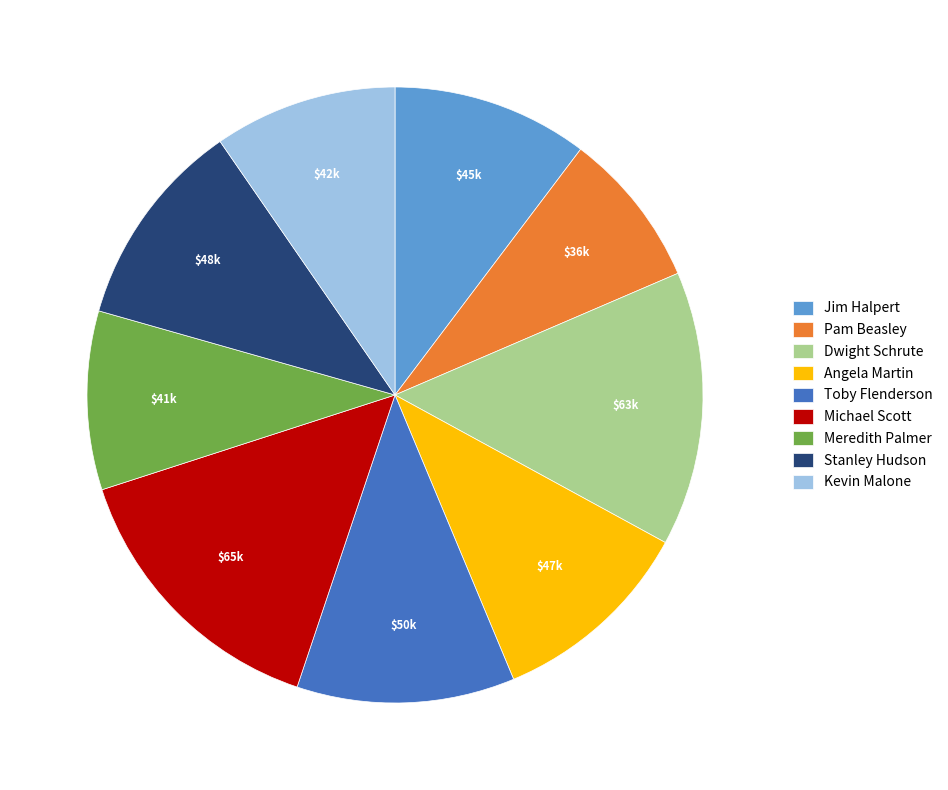

Which slice is the smallest?

Pam Beasley